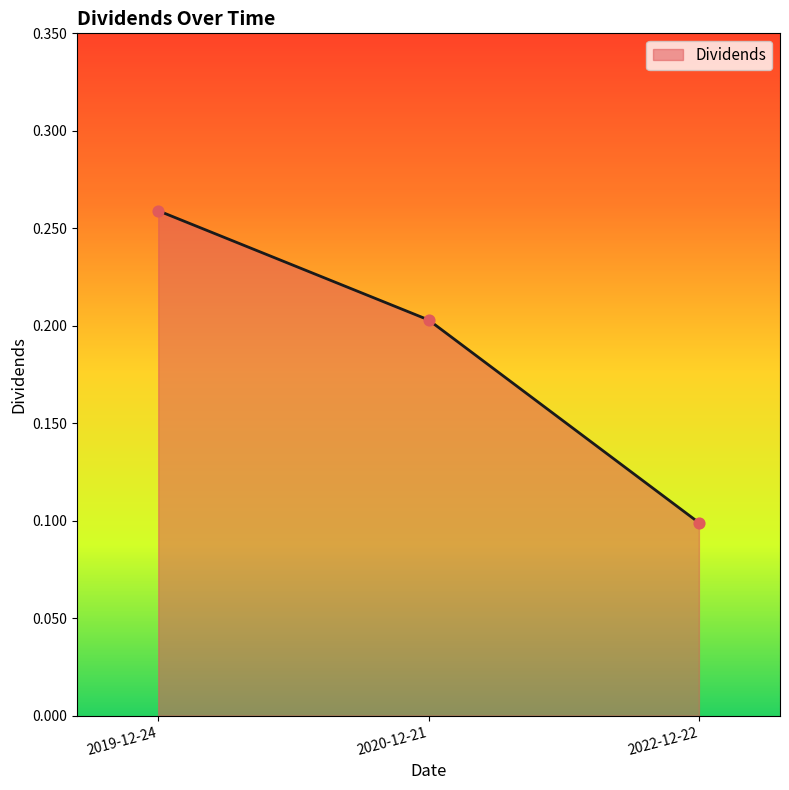

What is the change in value from 2019-12-24 to 2020-12-21?

-0.1